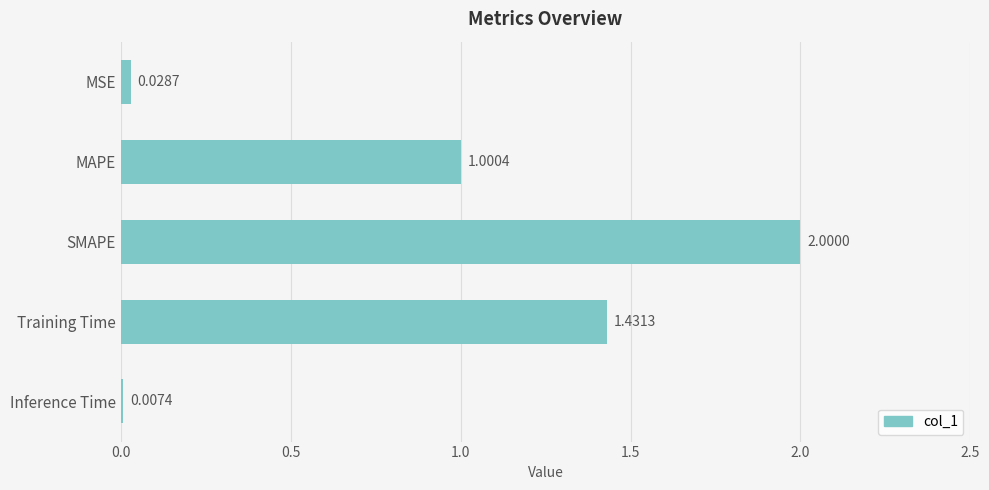

Where is the data nearest to the value 1?

MAPE